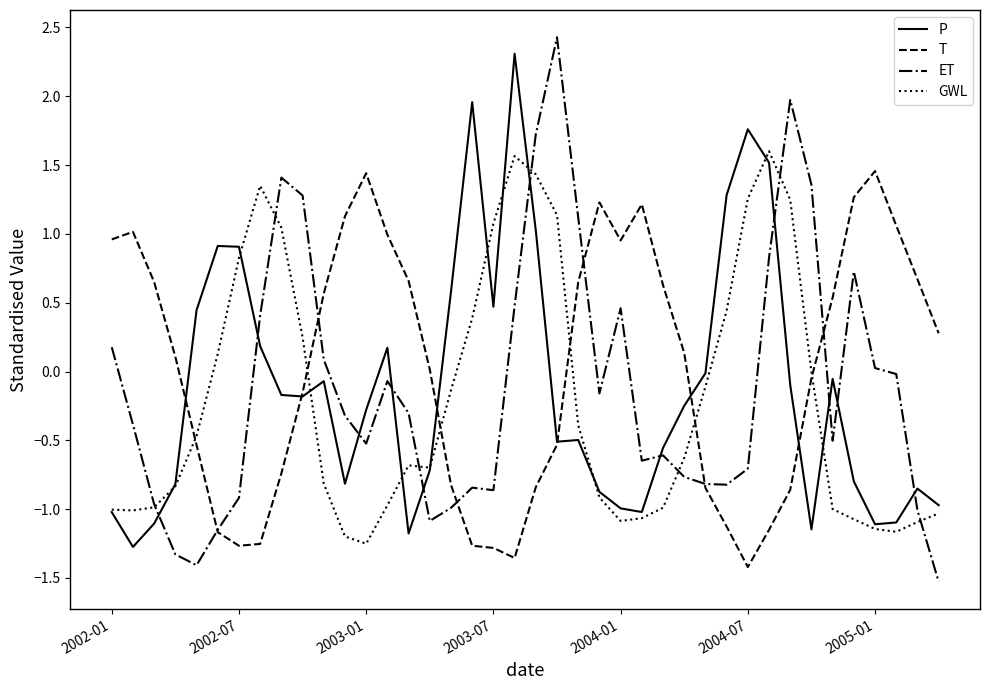

Which series ends up on top after the final intersection of T and ET?

T